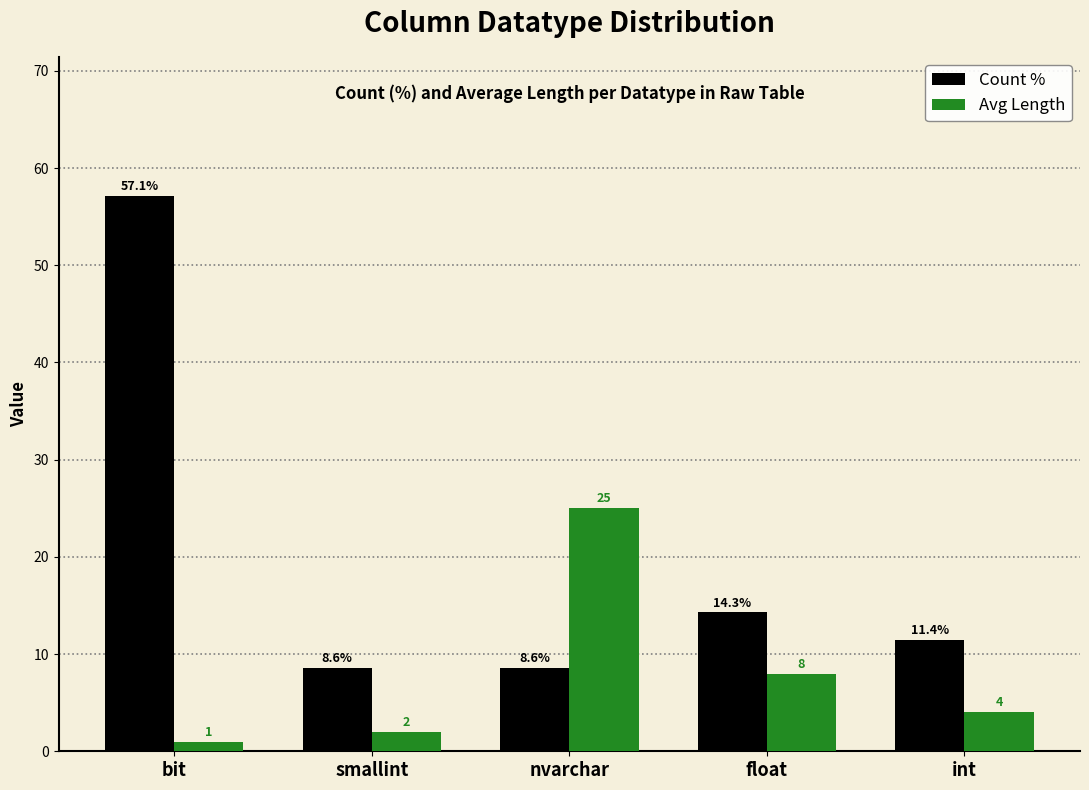

The Count % series shows 22.2 at float. True or false?

False